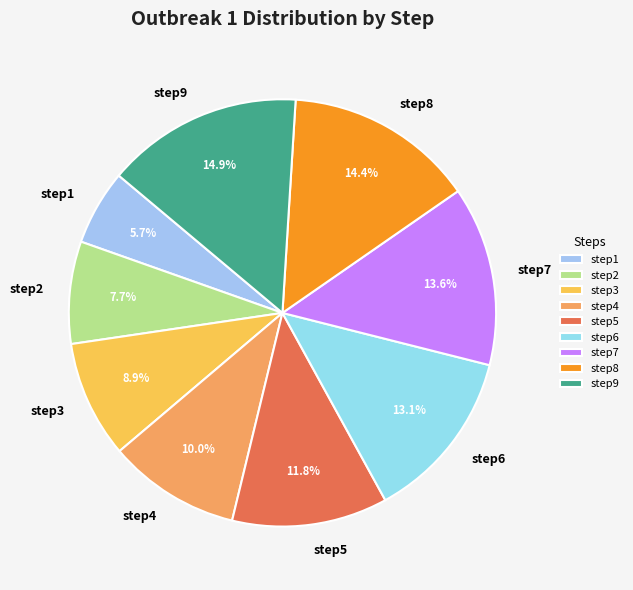

Does step8 account for over 50% of the chart?

No